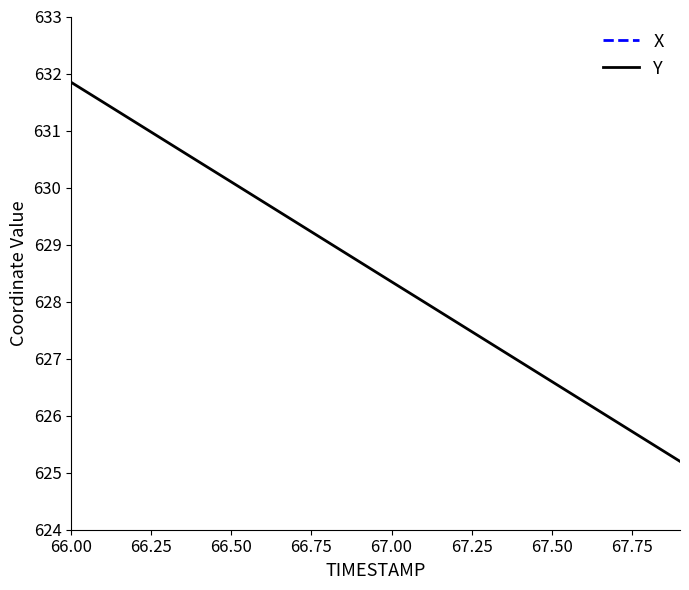

What is the lowest value of the Y series?

625.2